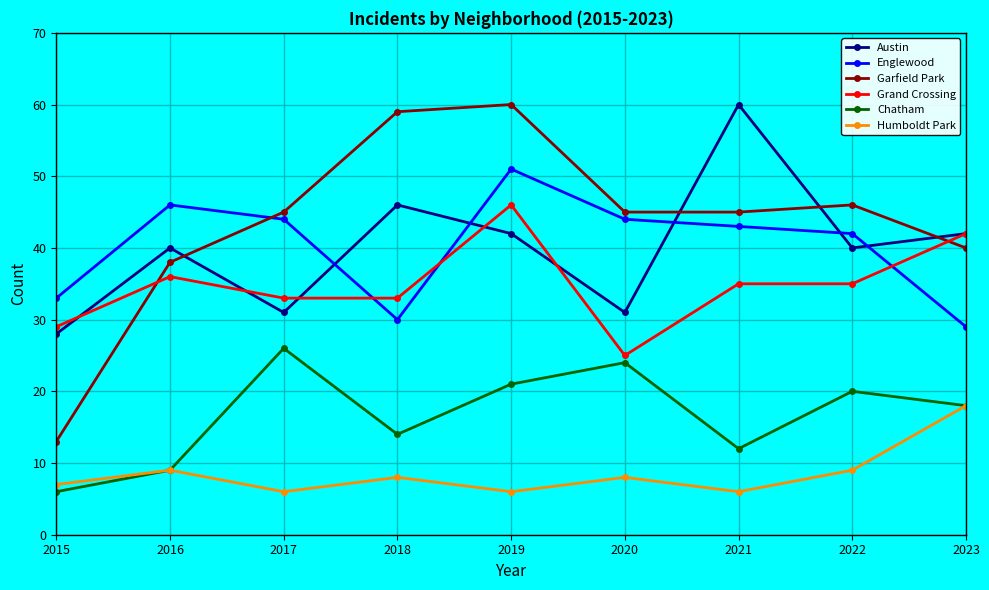

Between 2017 and 2023, which series saw the biggest shift?

Englewood